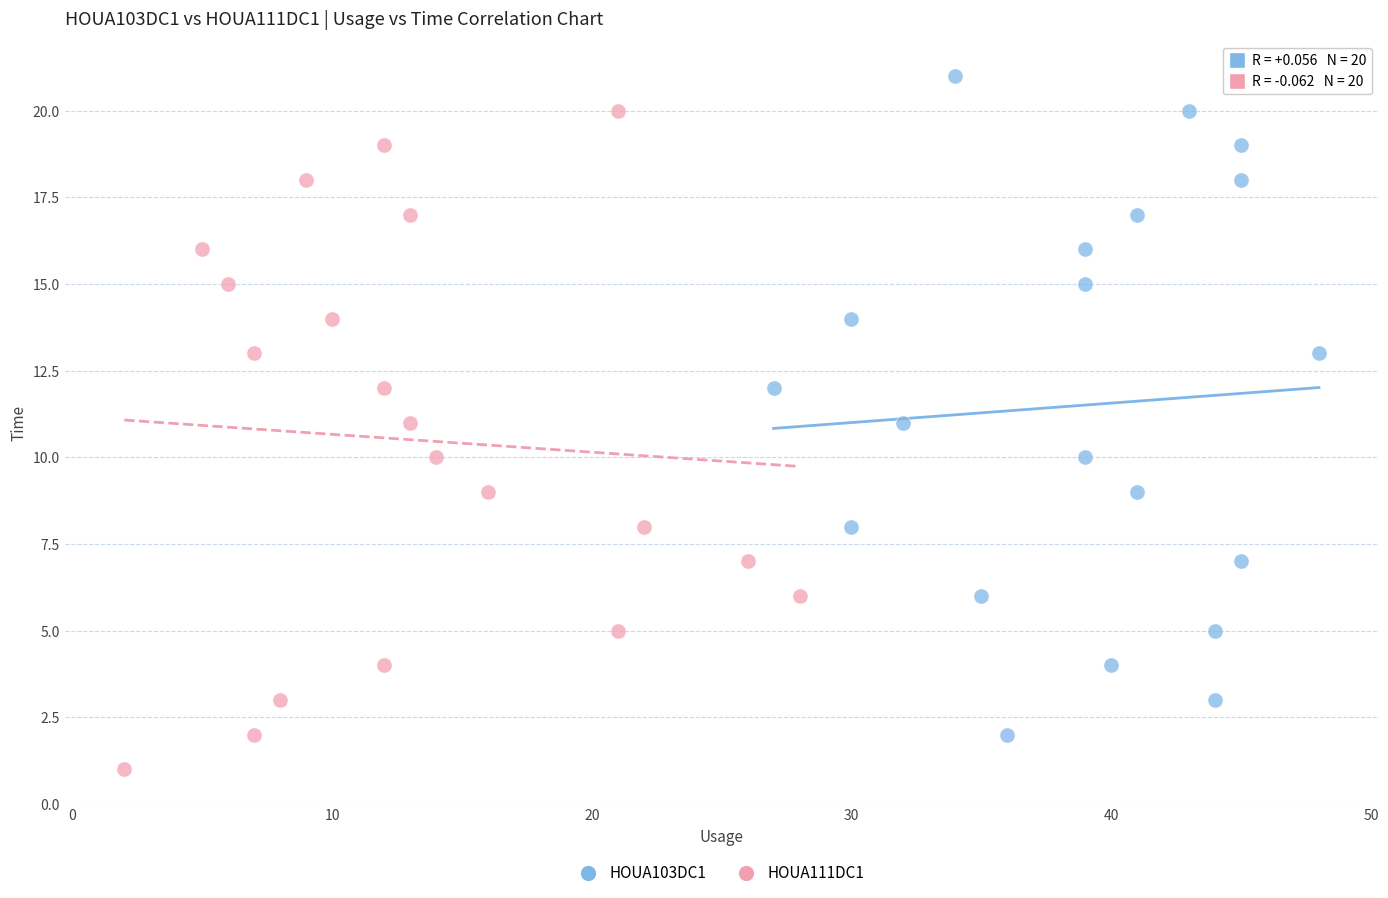

Which series reaches the minimum Y coordinate?

HOUA111DC1